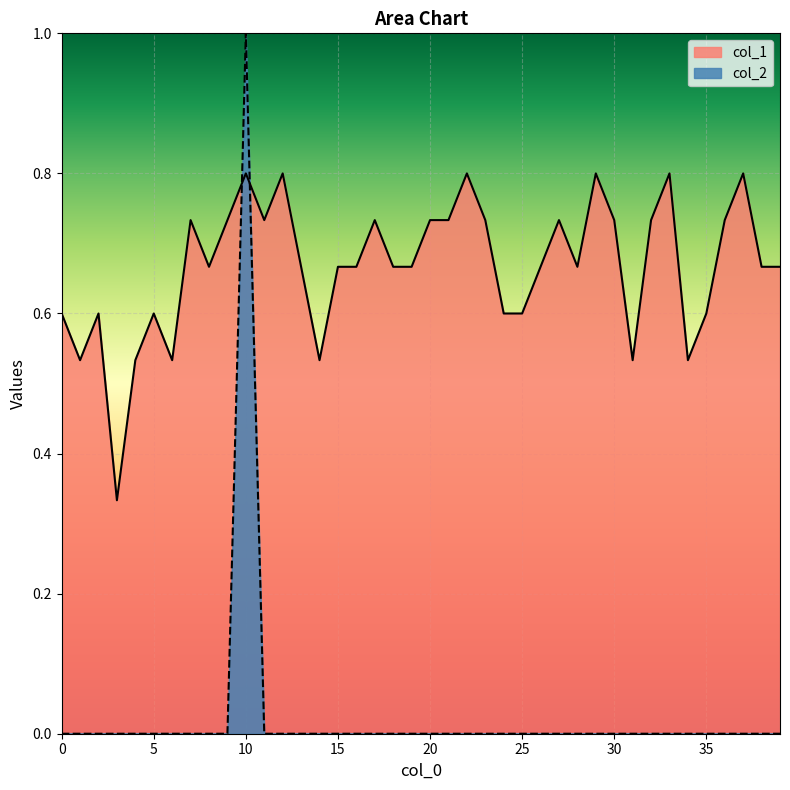

List the series in order of their overall mean, highest first.

col_1, col_2